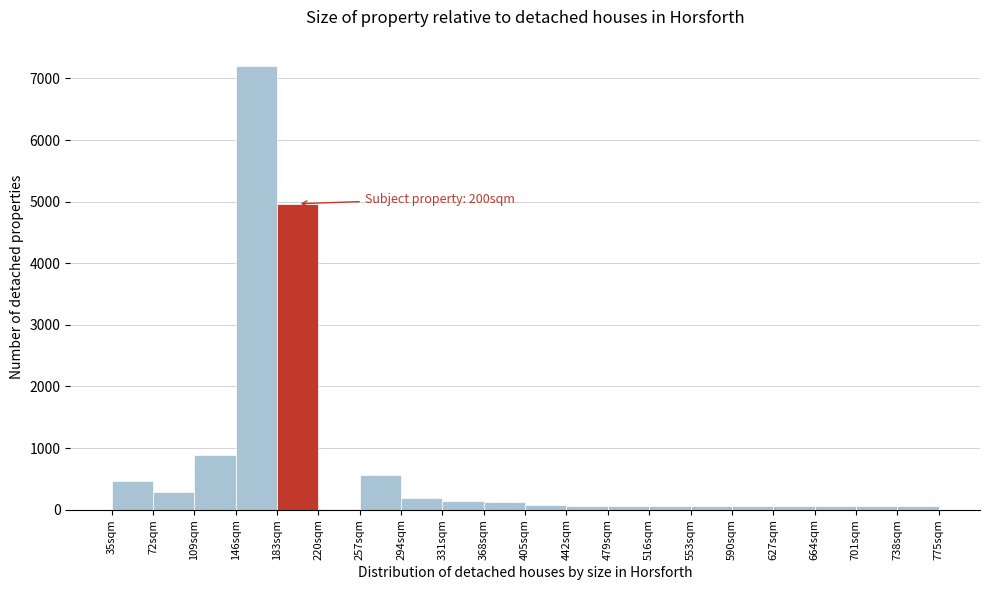

Which range on the x-axis has the tallest bar?

146 to 183